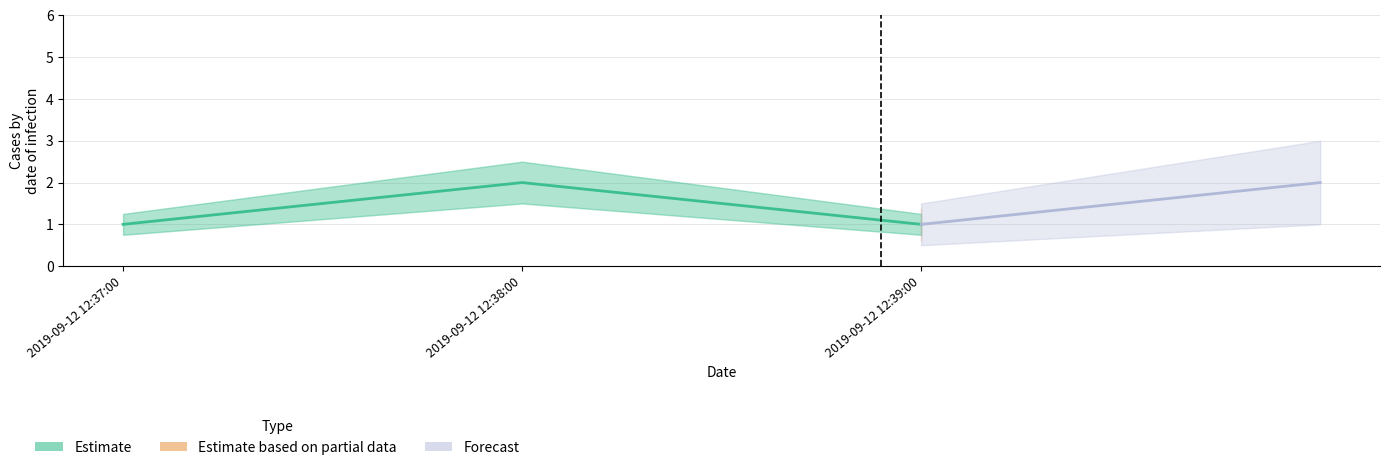

Is it true that Estimate equals 1.0 at 2019-09-12 12:39:00?

True